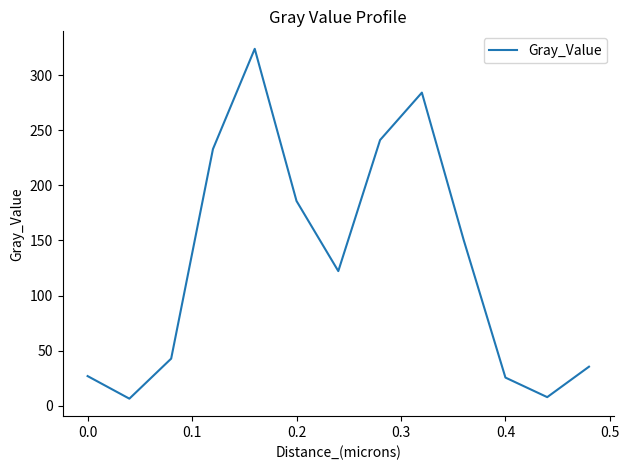

What is the difference between the maximum and minimum values?

317.7